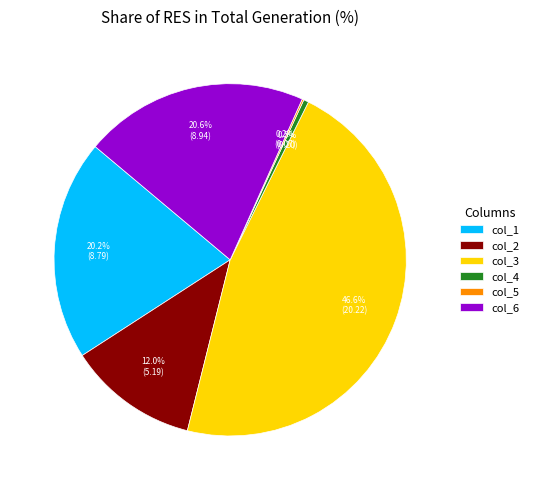

Which slice is the largest?

col_3